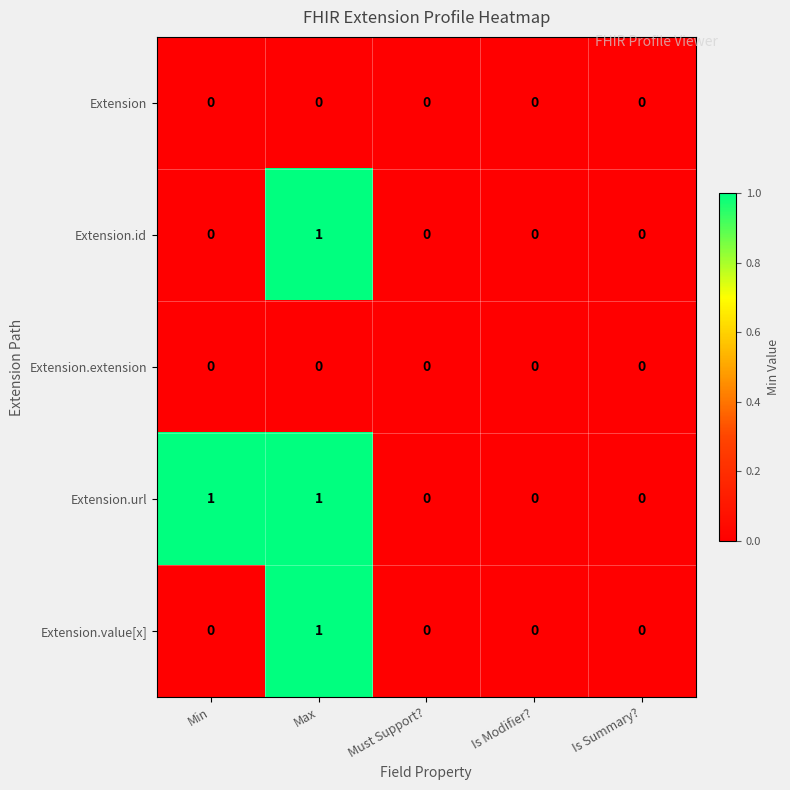

What is the greatest value displayed?

1